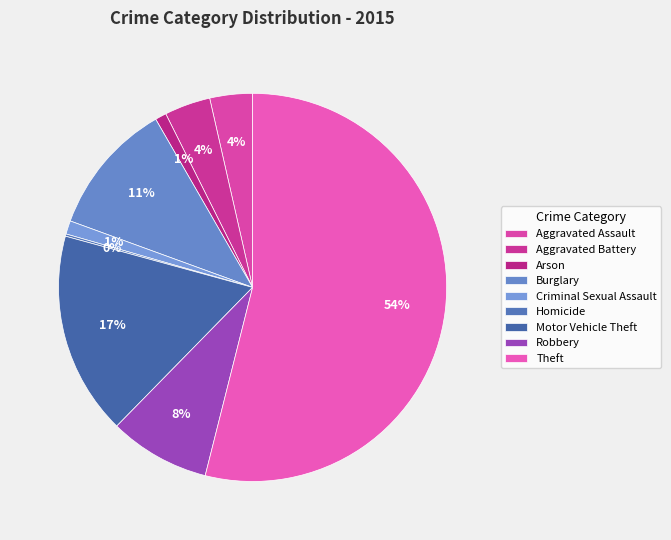

Which has a higher value, Robbery or Criminal Sexual Assault?

Robbery